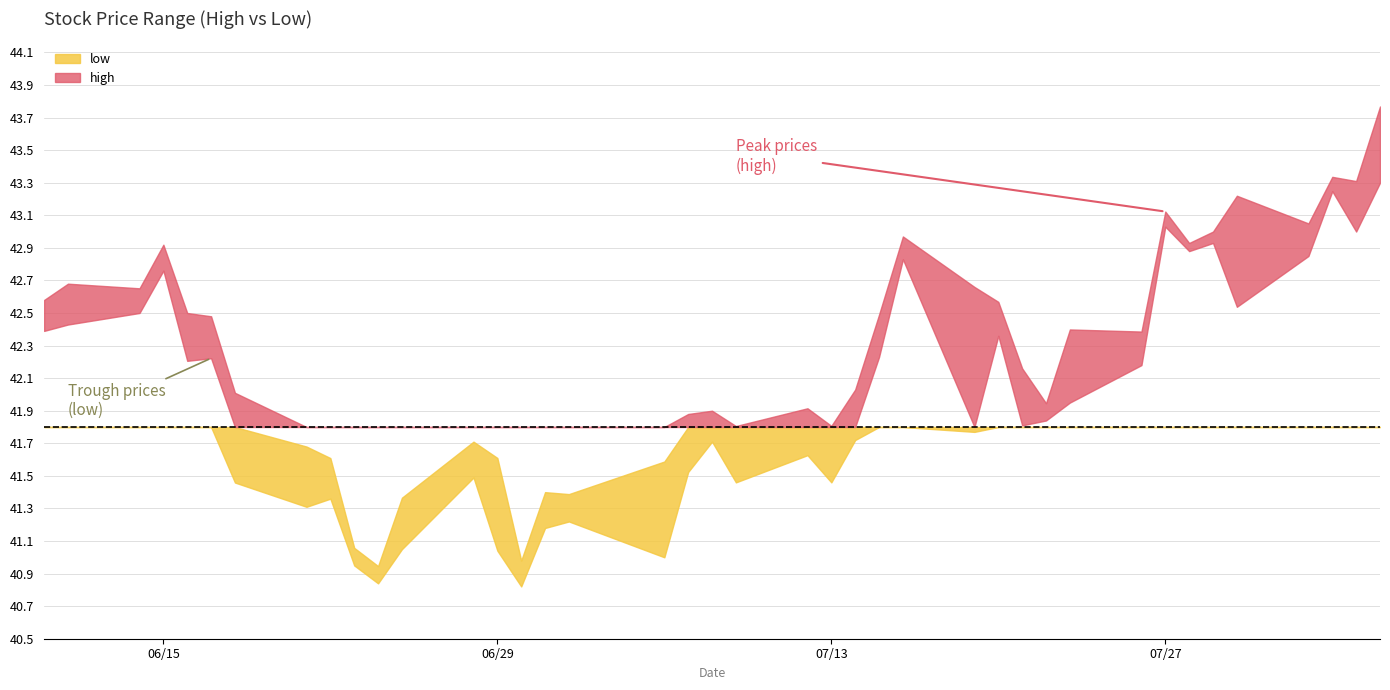

In high, how many points are lower than both neighbors (excluding endpoints)?

11